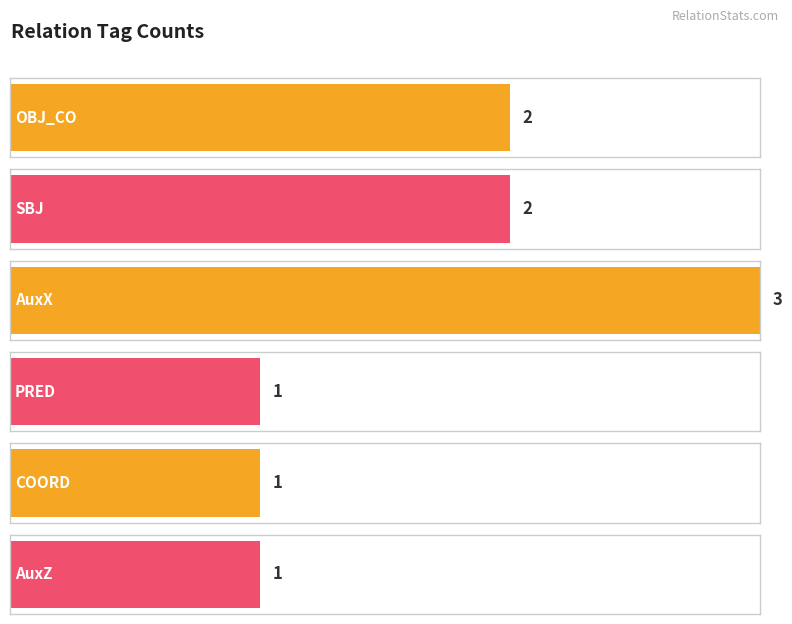

What is the smallest value displayed?

1